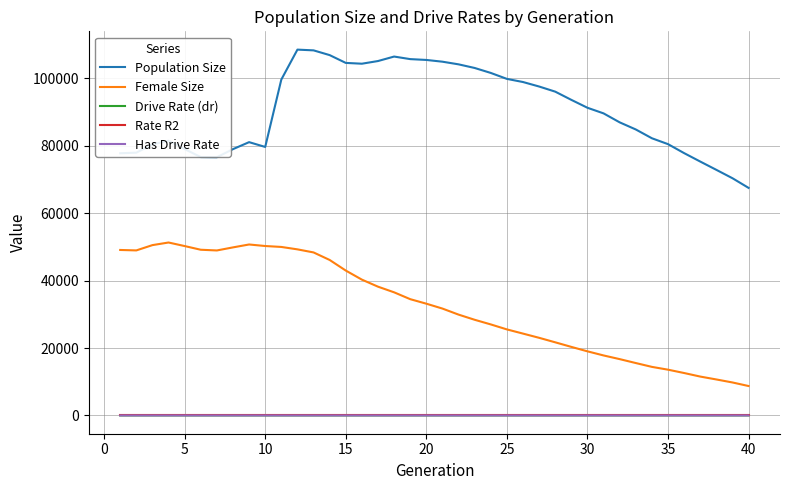

True or false: Drive Rate (dr) and Population Size cross at least once.

False